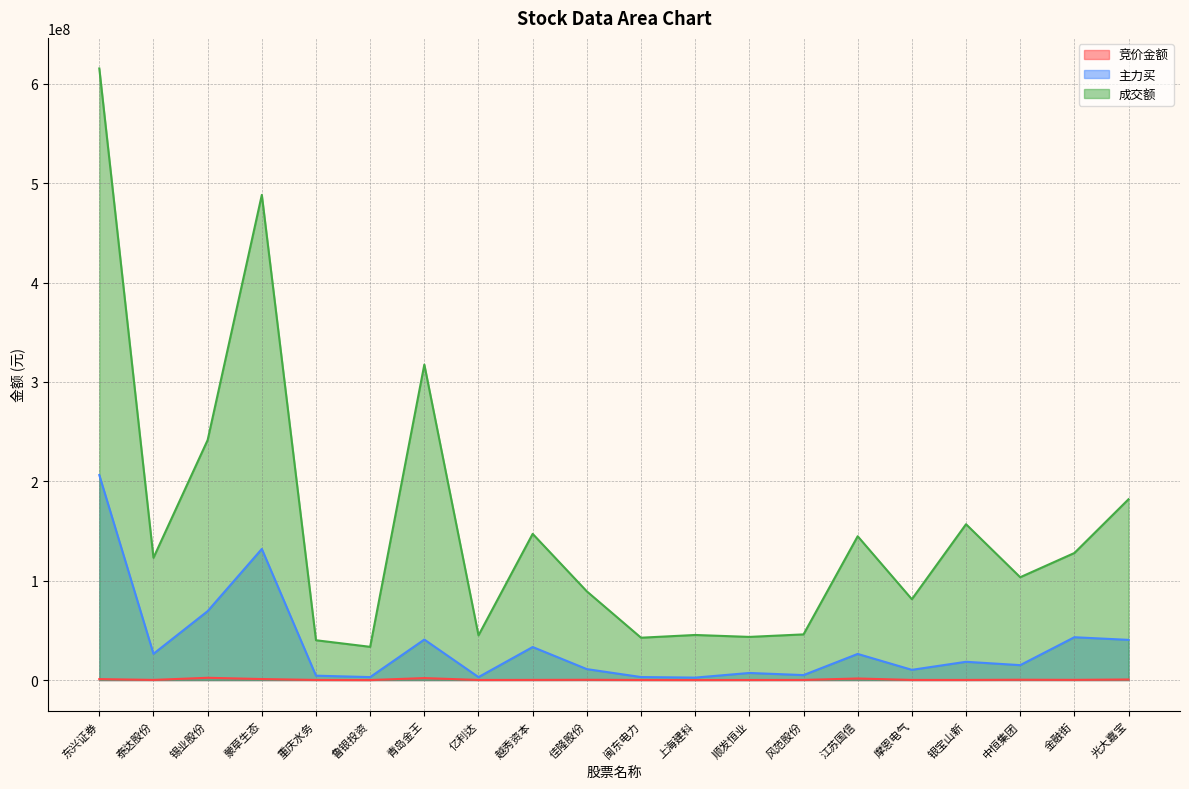

Where is the first local maximum for 竞价金额?

锡业股份